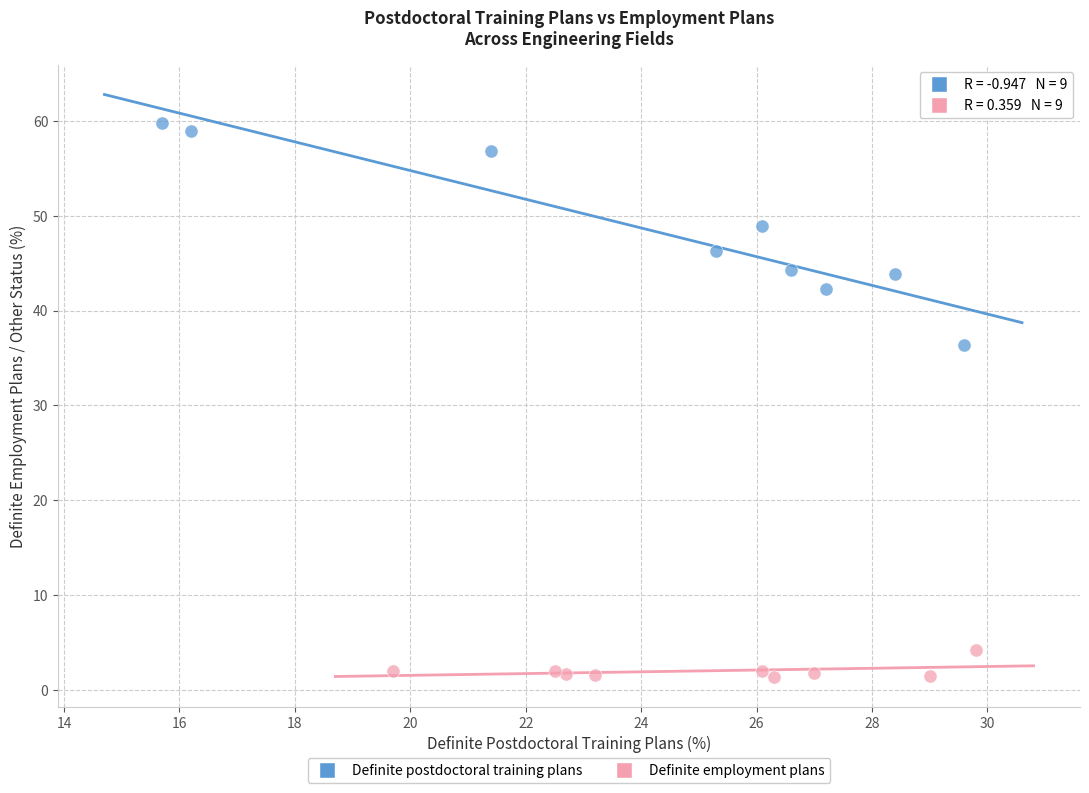

Which series contains the lowest Y value?

Definite employment plans